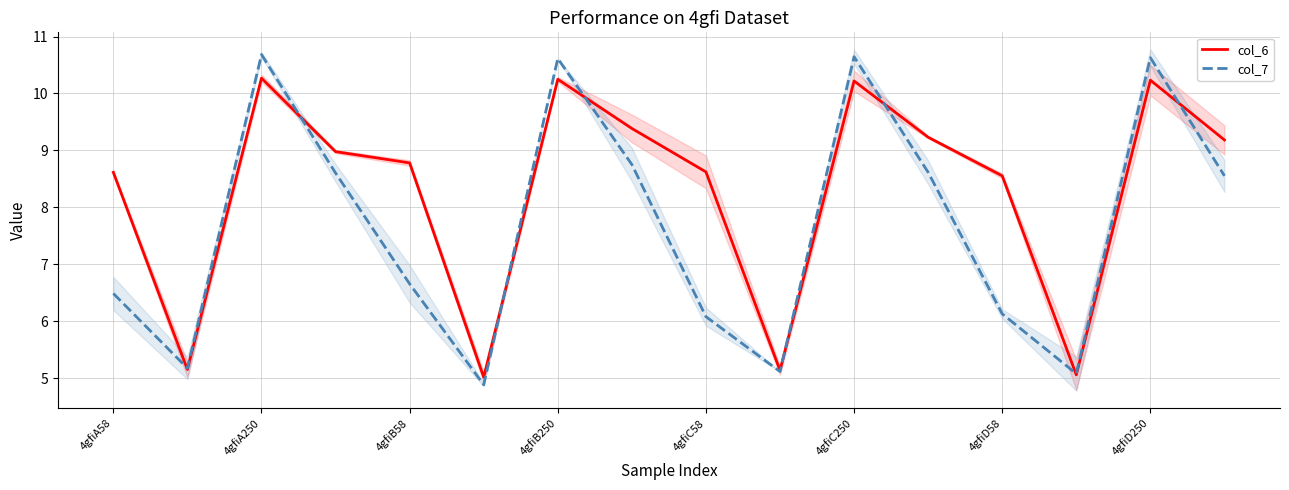

How many data points does each series have?

16